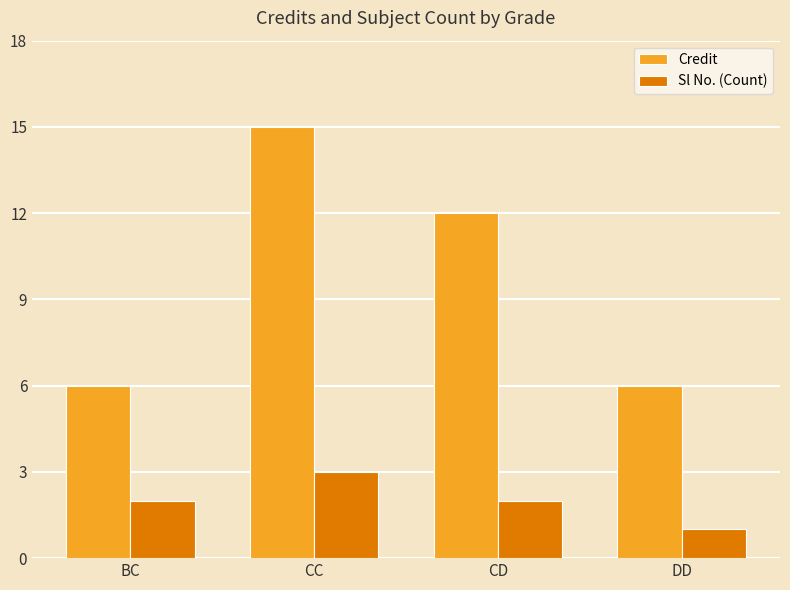

At which label is Credit closest to 10?

CD